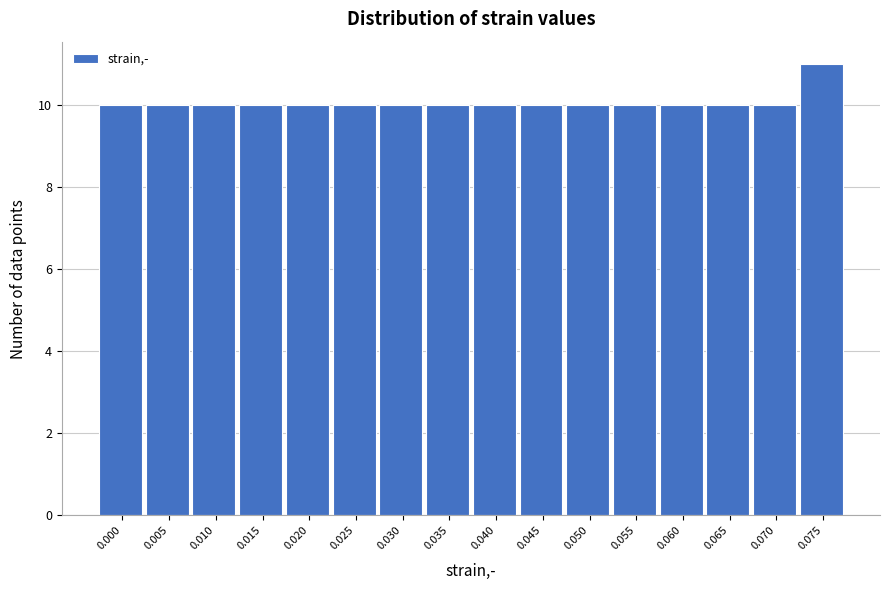

Reading left to right, what are all the values shown in this chart?

10	10	10	10	10	10	10	10	10	10	10	10	10	10	10	11